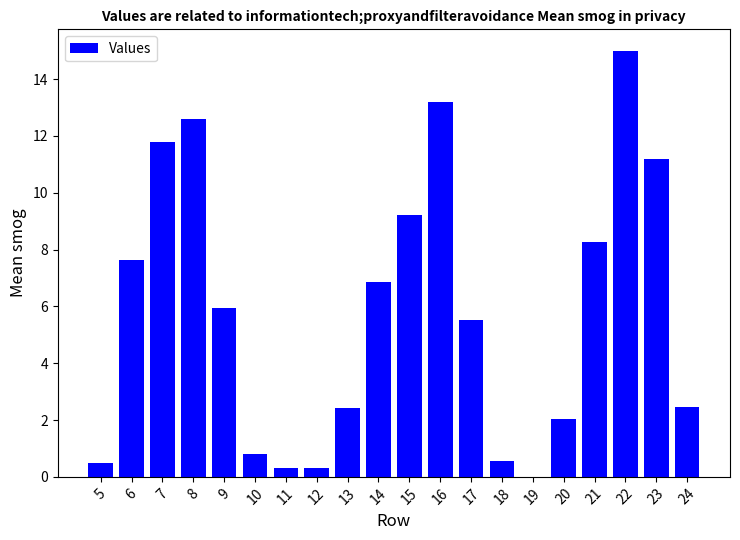

Reading right to left, transcribe all the data shown in this chart.

24=2.4	23=11.2	22=15.0	21=8.3	20=2.0	19=0.0	18=0.6	17=5.5	16=13.2	15=9.2	14=6.9	13=2.4	12=0.3	11=0.3	10=0.8	9=5.9	8=12.6	7=11.8	6=7.6	5=0.5